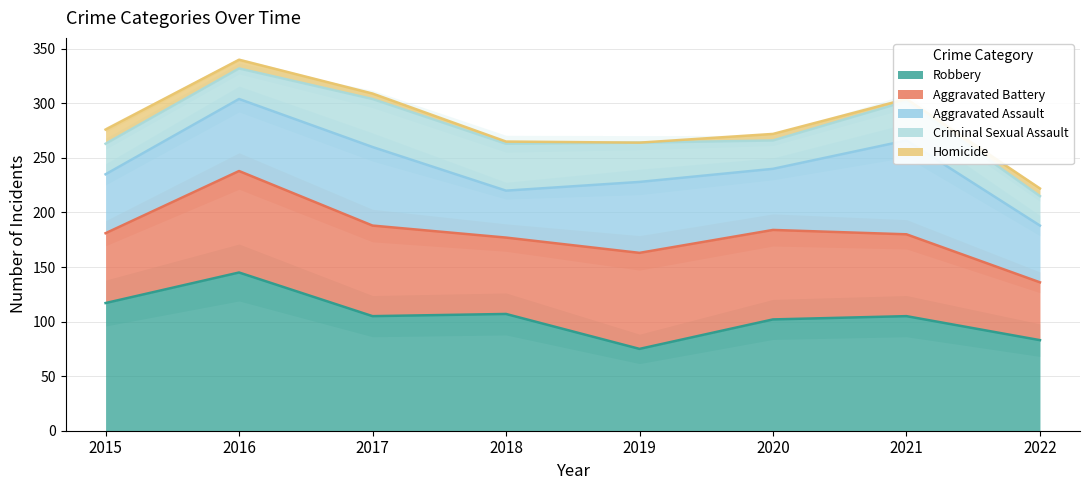

True or false: Criminal Sexual Assault and Aggravated Battery cross at least once.

False